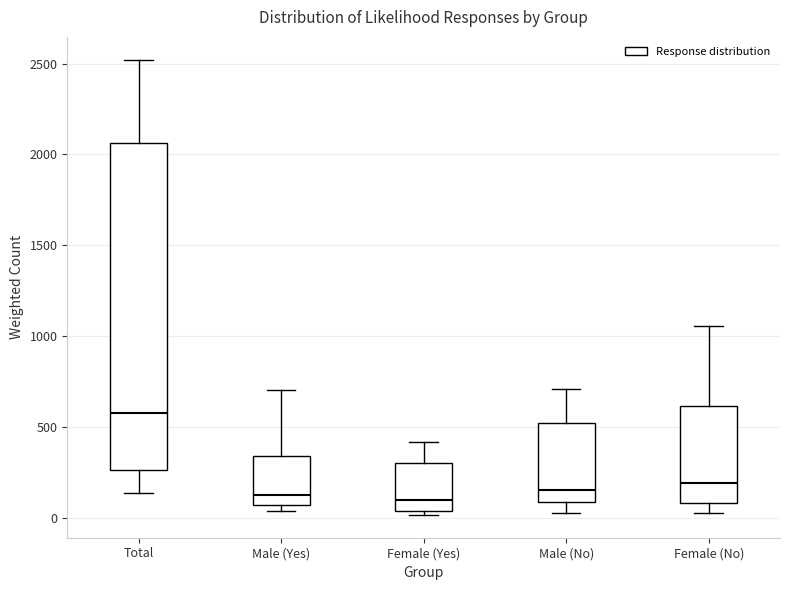

Reading left to right, transcribe this box plot: for each box, give where its median line is, the range the box spans, and where its two whiskers end, as read against the y-axis. The values are not printed on the chart, so give them approximately, as read against the axis.

Total: median 600, box 250 to 2050, whiskers 150 to 2500
Male (Yes): median 150, box 50 to 350, whiskers 50 (just below the box's lower edge) to 700
Female (Yes): median 100, box 50 to 300, whiskers 0 to 400
Male (No): median 150, box 100 to 500, whiskers 50 to 700
Female (No): median 200, box 100 to 600, whiskers 50 to 1050